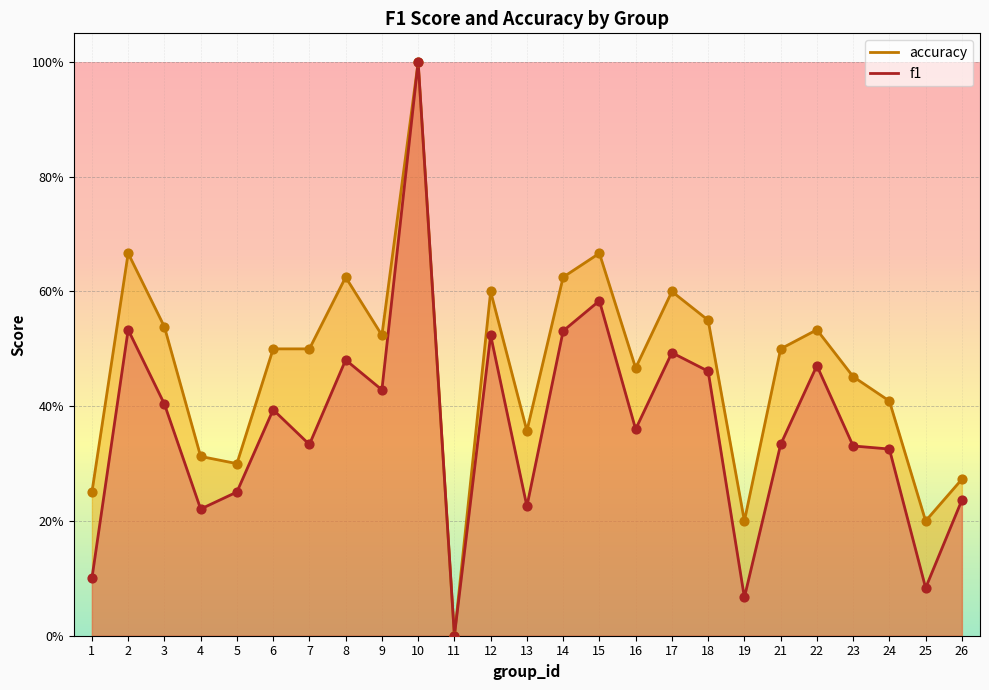

What are all the series names shown in the legend?

f1, accuracy